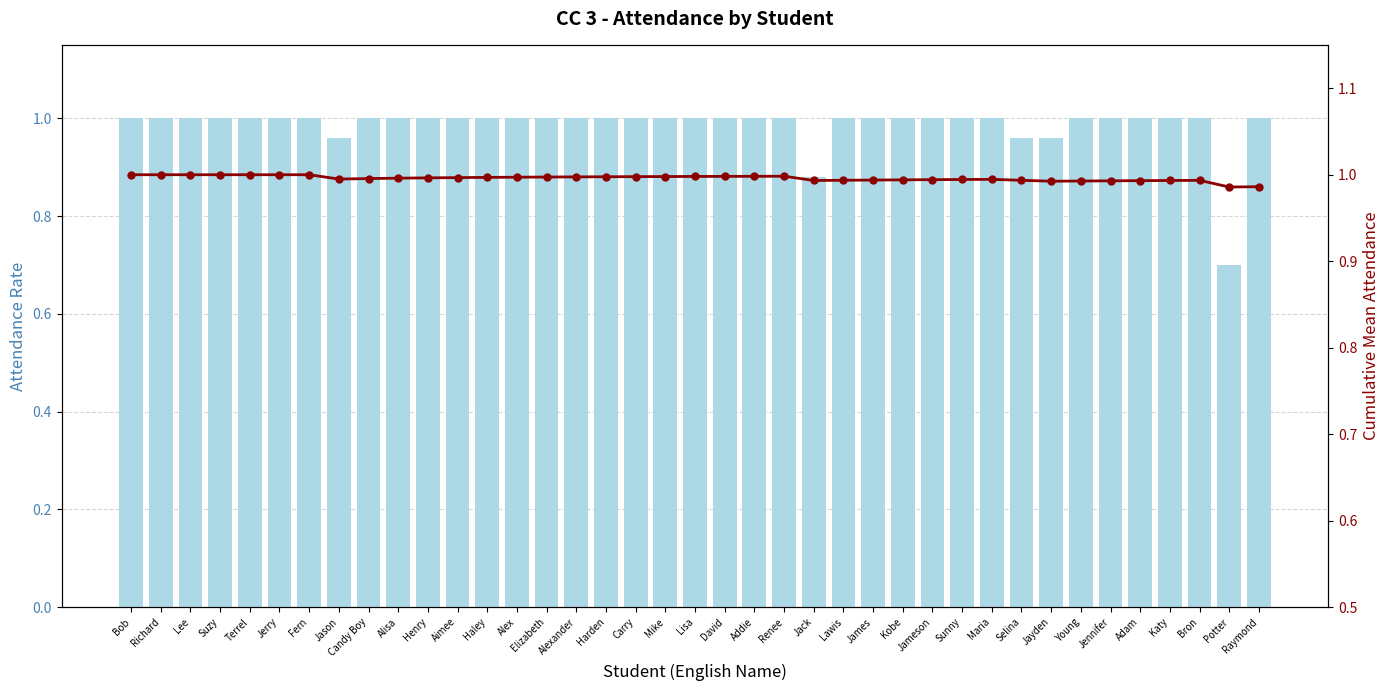

Which label corresponds to the largest value in the chart?

Bob